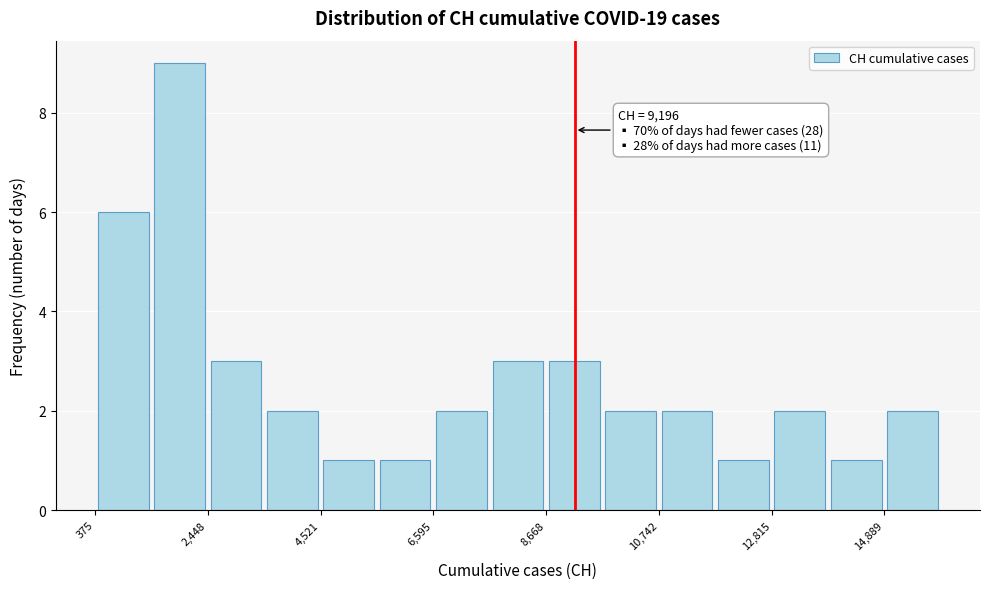

Around what value on the x-axis is the tallest bar? Give the approximate position of its centre, as read against the axis.

2000